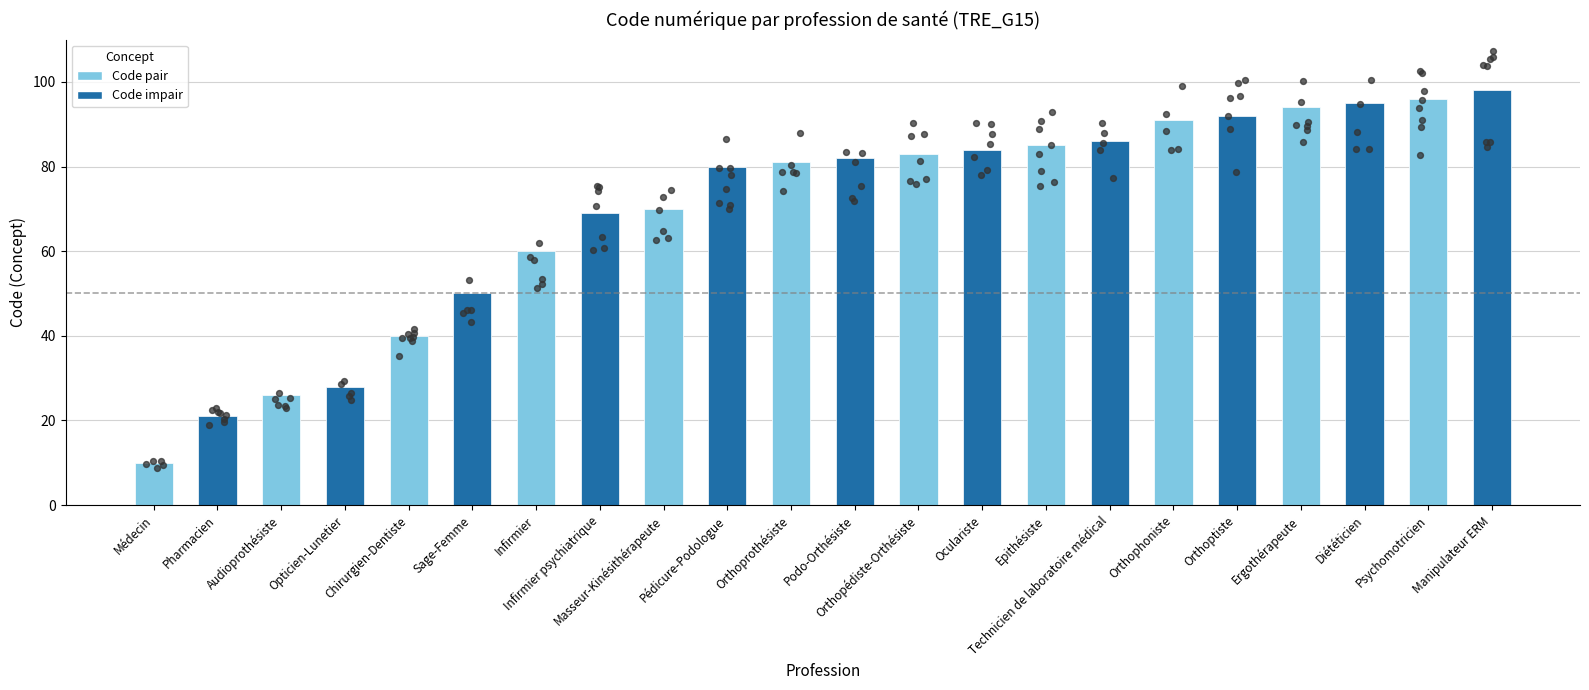

What is the change in value from Audioprothésiste to Infirmier?

+34